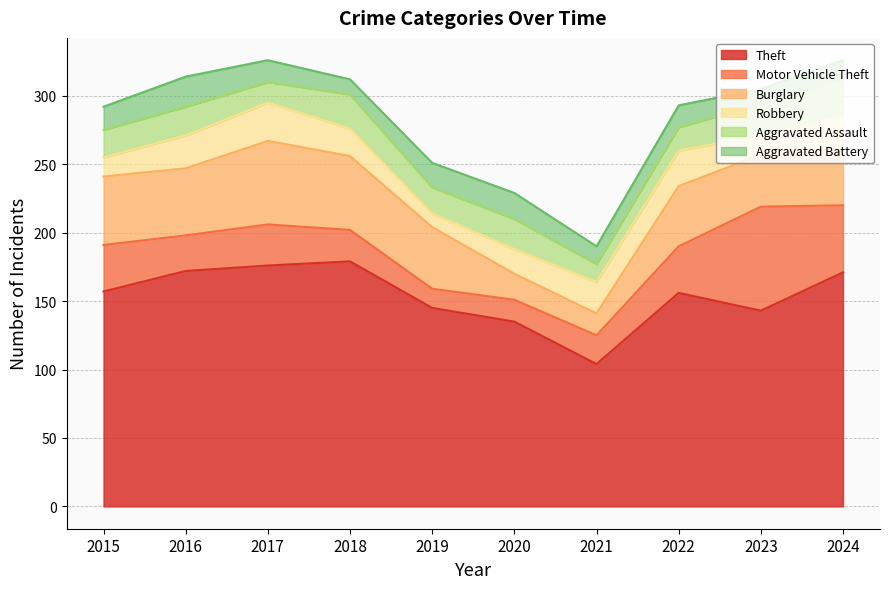

How many interior local peaks does the Aggravated Battery series have?

3